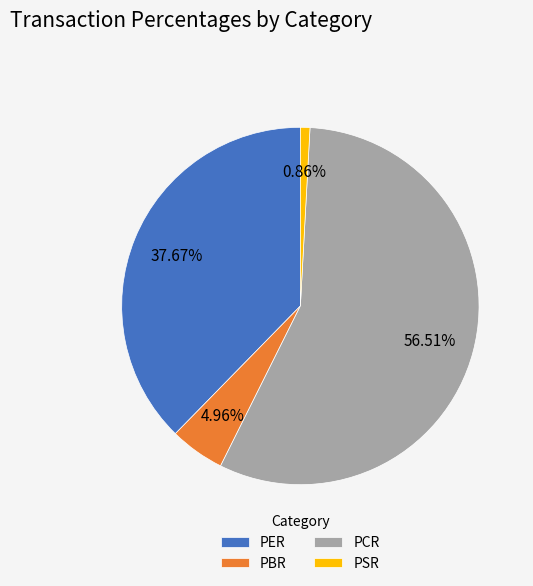

Count the number of slices in the pie.

4